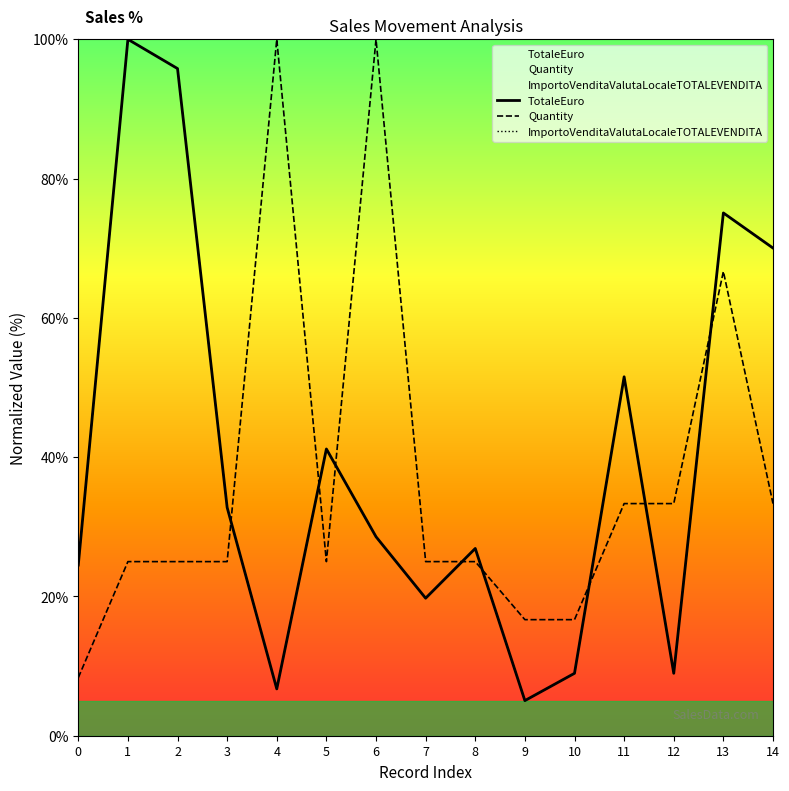

At which label does Quantity reach its peak?

4